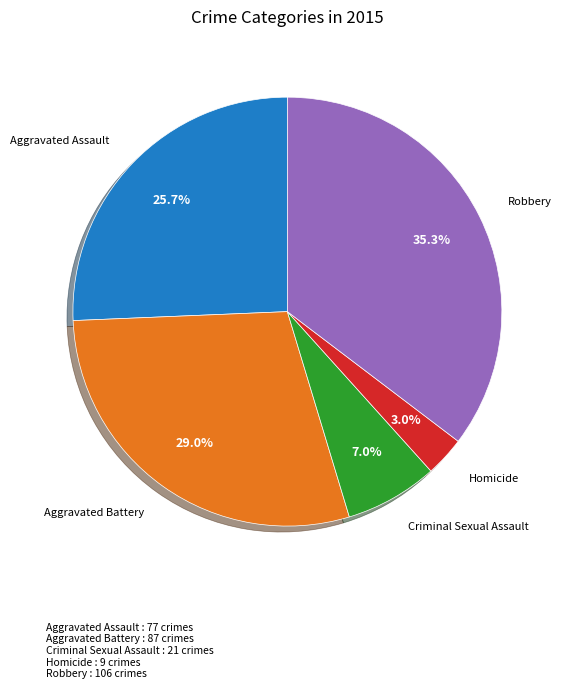

To the nearest percent, what is the difference between the largest and smallest slice percentages?

32%